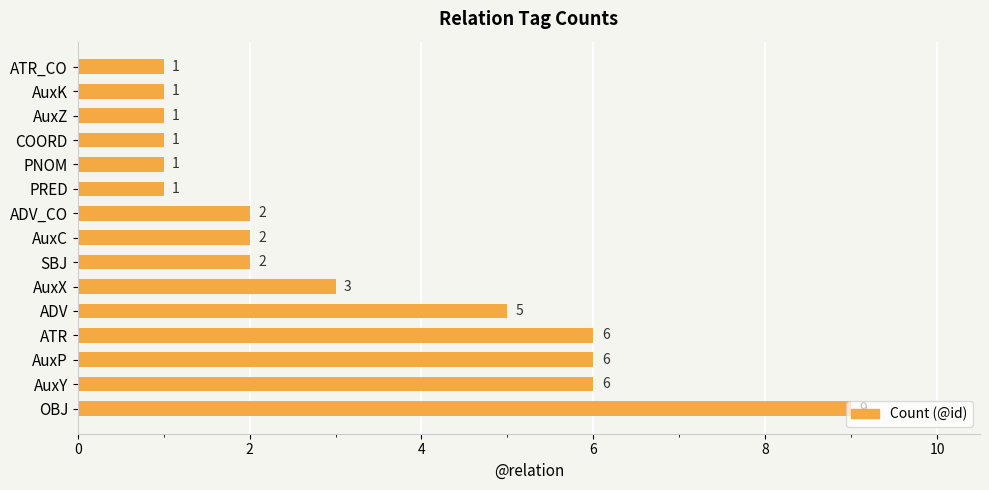

What is the average value?

3